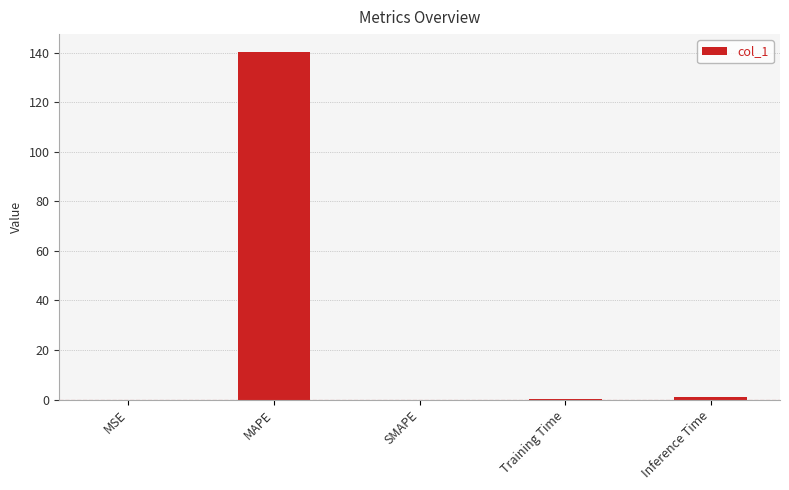

What is the sum of all values?

141.5